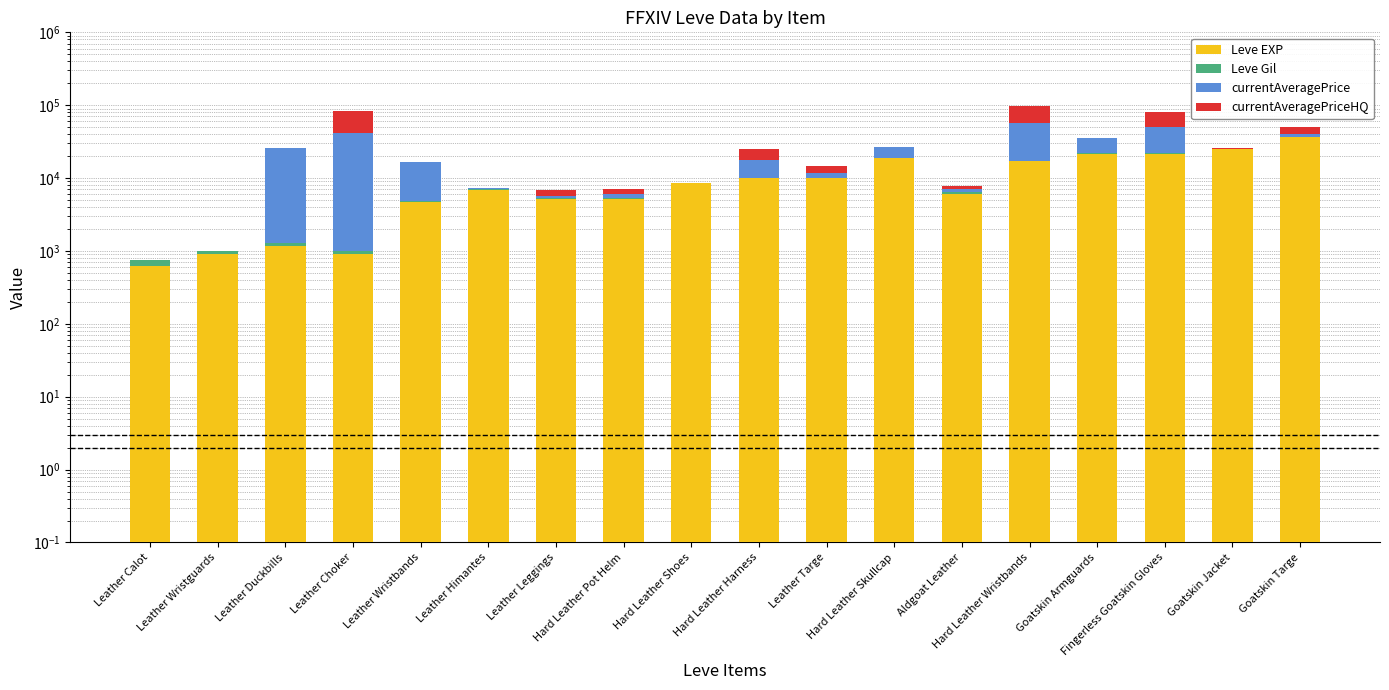

Which has a higher value, Leather Duckbills or Hard Leather Skullcap?

Hard Leather Skullcap